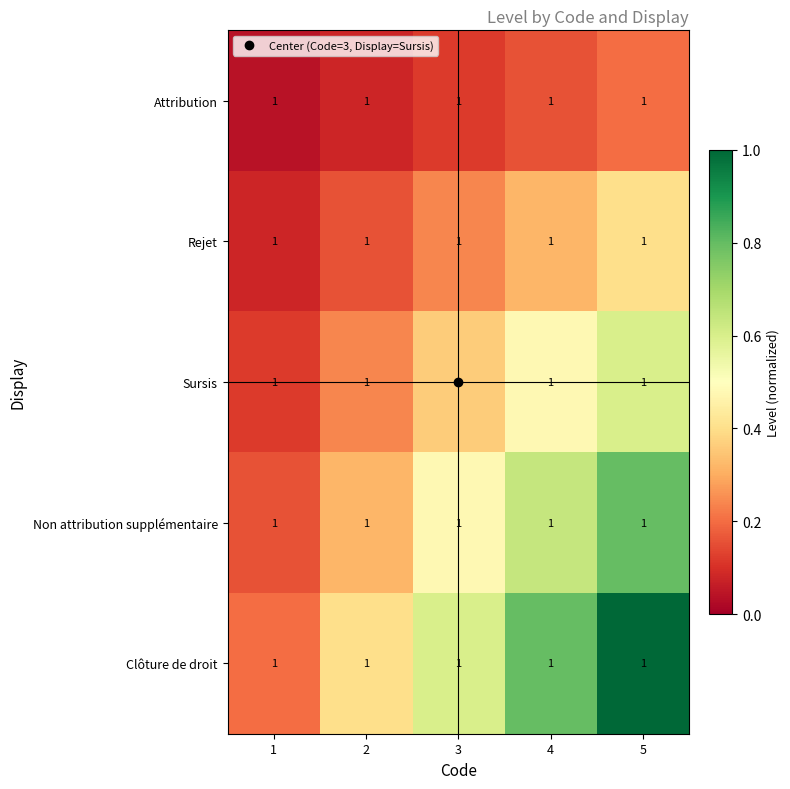

What is the total value across all series at 3?

1.8